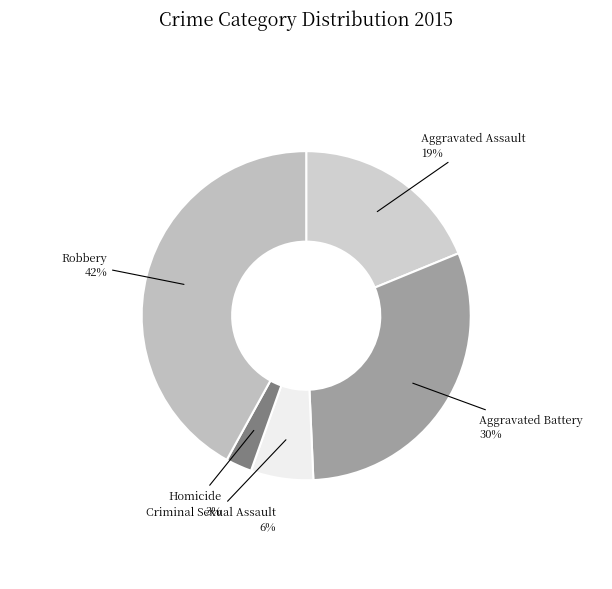

To the nearest percent, what is the combined percentage of Homicide and Robbery?

45%